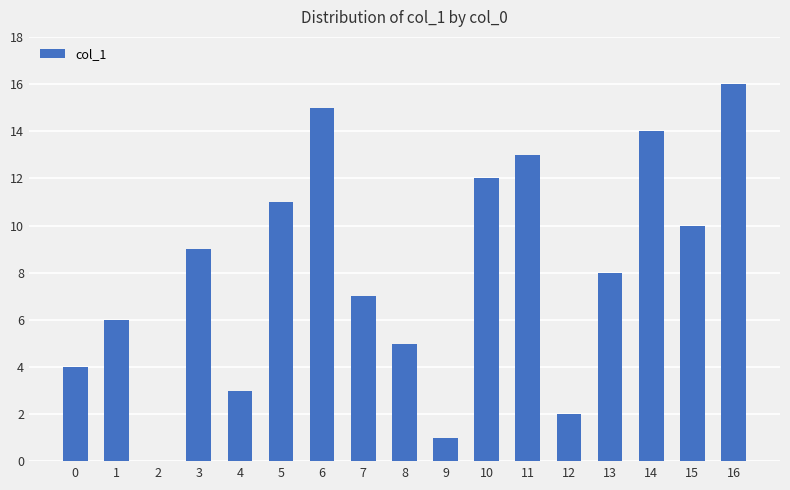

Where is the data nearest to the value 8?

13